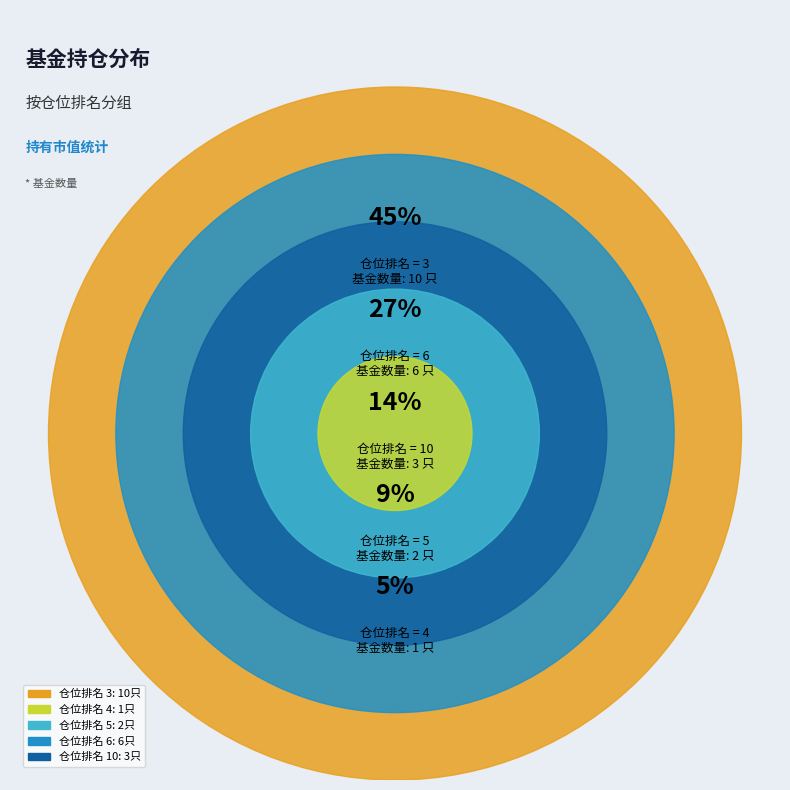

Count the number of slices in the pie.

5